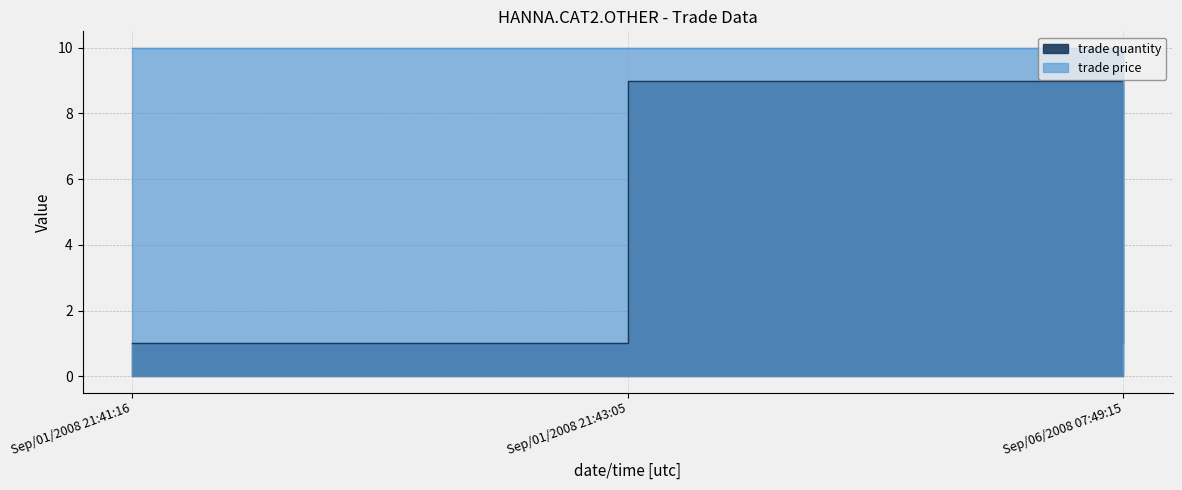

List the series in order of their overall mean, lowest first.

trade quantity, trade price